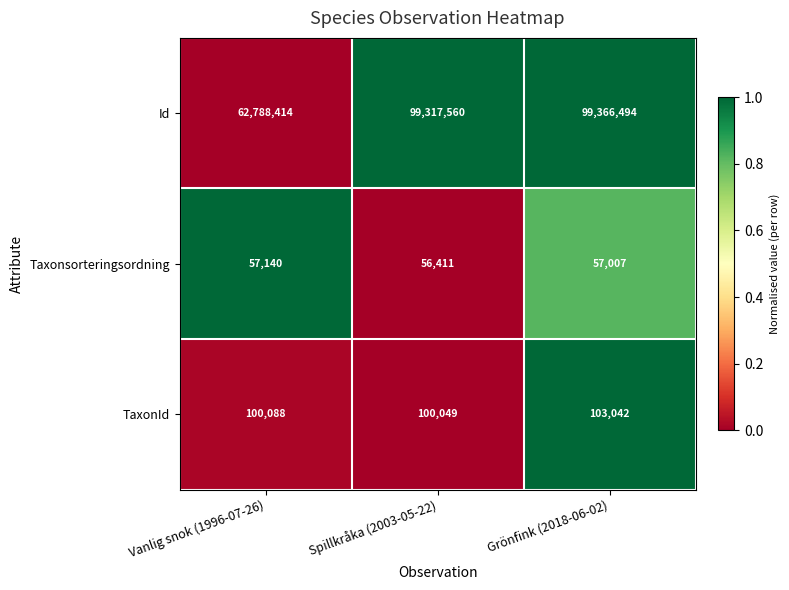

Rank the series at Grönfink (2018-06-02) from lowest to highest value.

Taxonsorteringsordning, TaxonId, Id